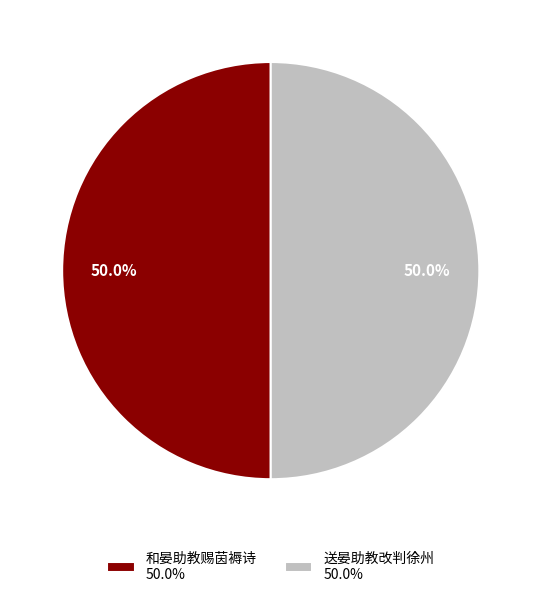

Approximately how many times larger is the value at 和晏助教赐茵褥诗 50.0% compared to 送晏助教改判徐州 50.0%?

1.0